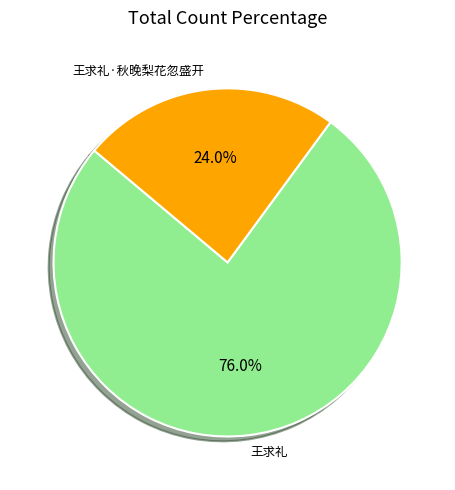

How many slices are in this pie chart?

2